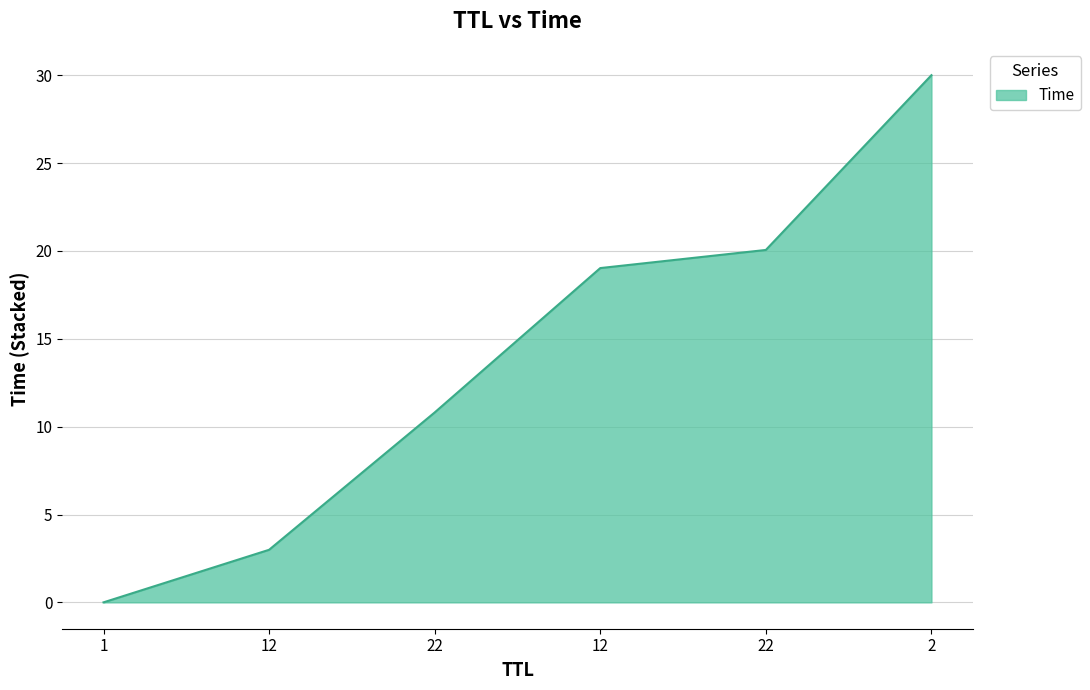

Between 12 and 1, which is larger?

12